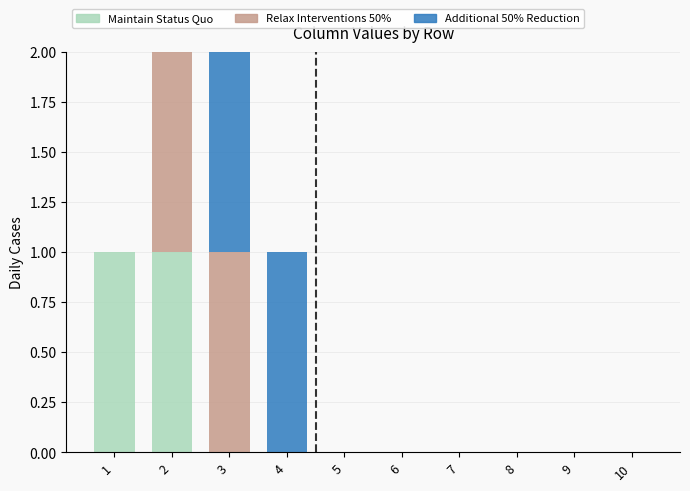

How many distinct data groups are displayed?

3